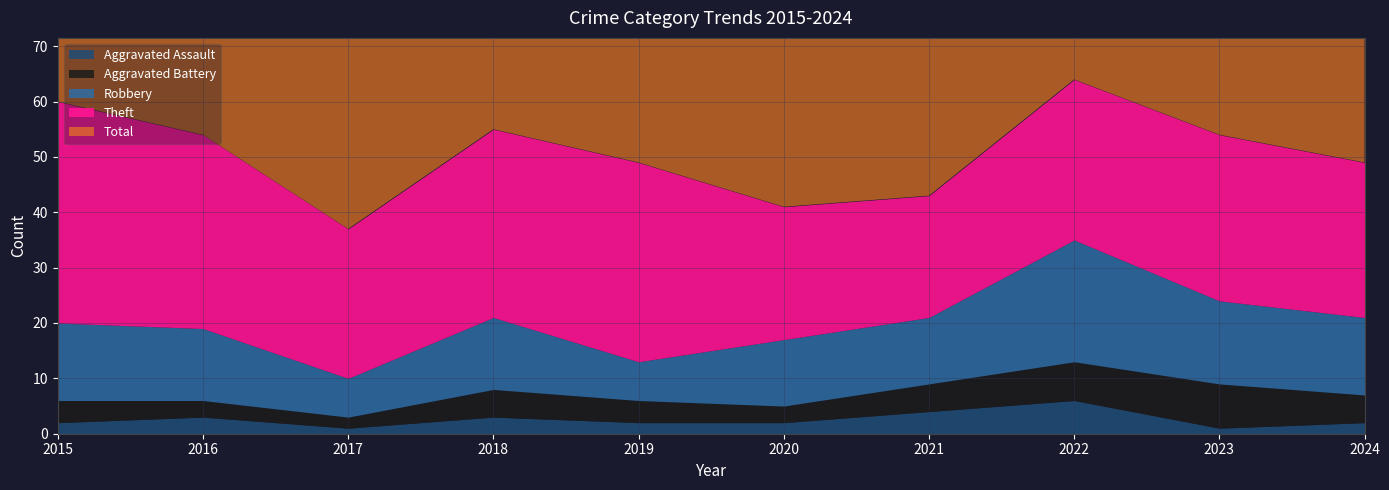

What is the average value of the Aggravated Assault series?

3